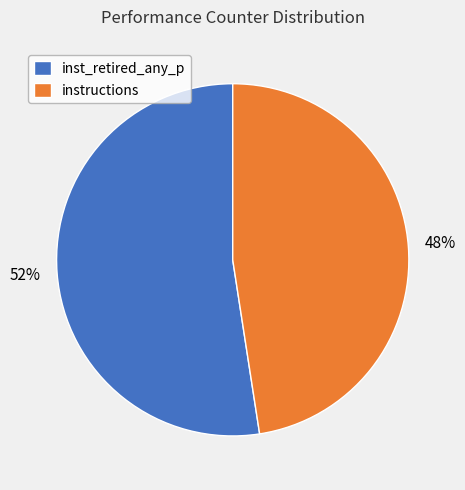

What is the largest slice in the pie chart?

inst_retired_any_p